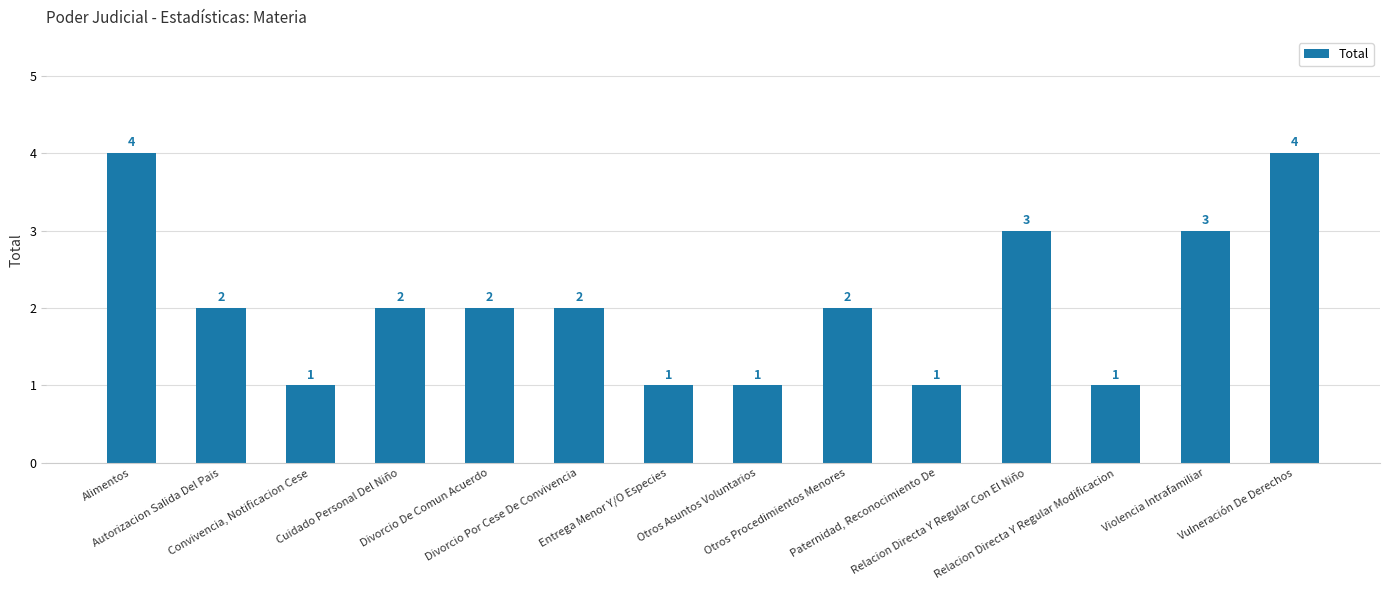

What is the maximum value shown in the chart?

4